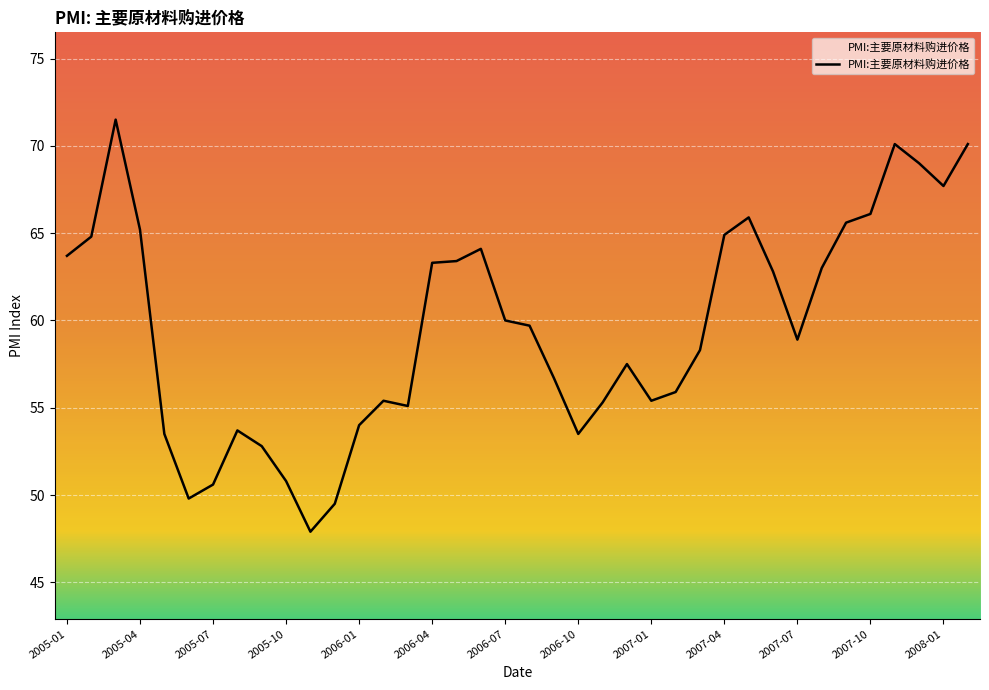

What is the maximum value shown in the chart?

71.5